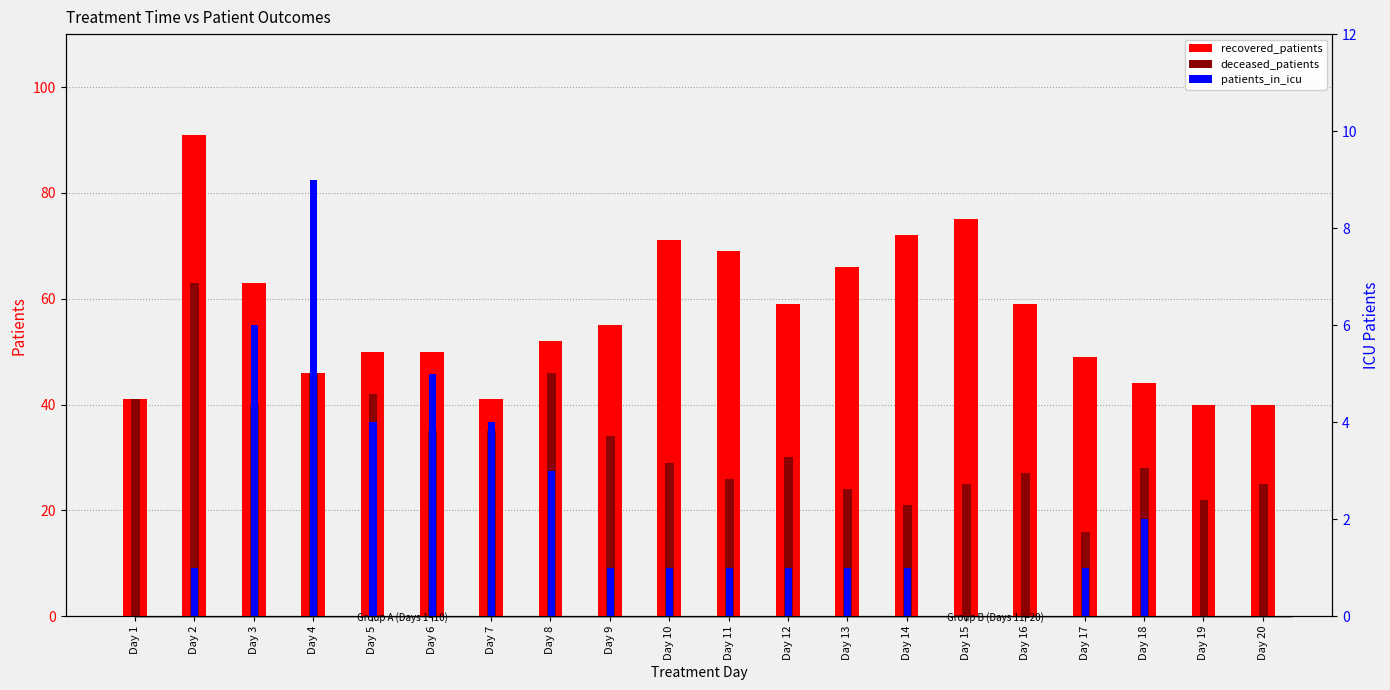

Which has a higher value, Day 3 or Day 2?

Day 2